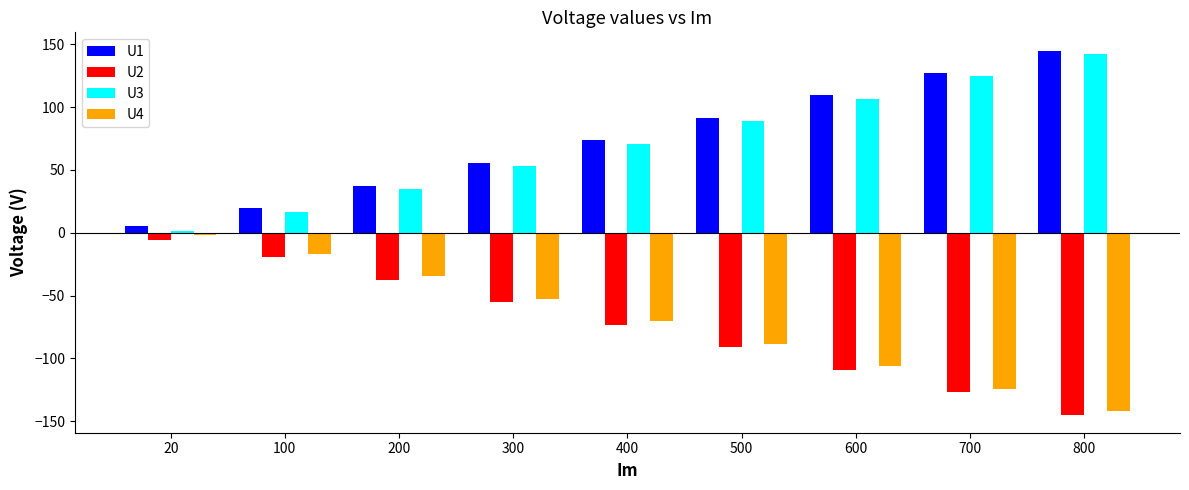

Count the number of categories in the chart.

9